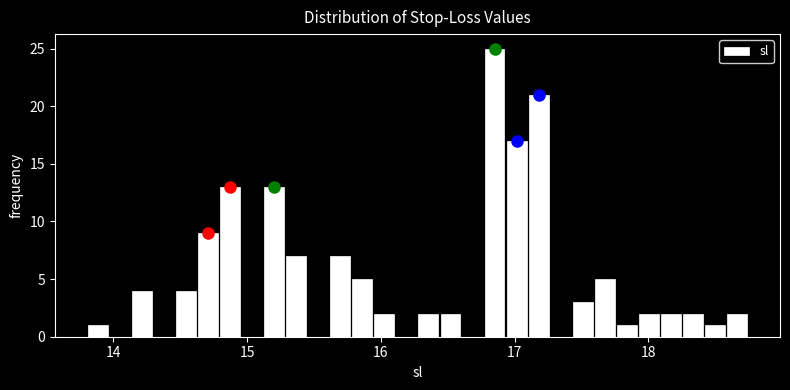

Around what value on the x-axis is the tallest bar? Give the approximate position of its centre, as read against the axis.

16.8